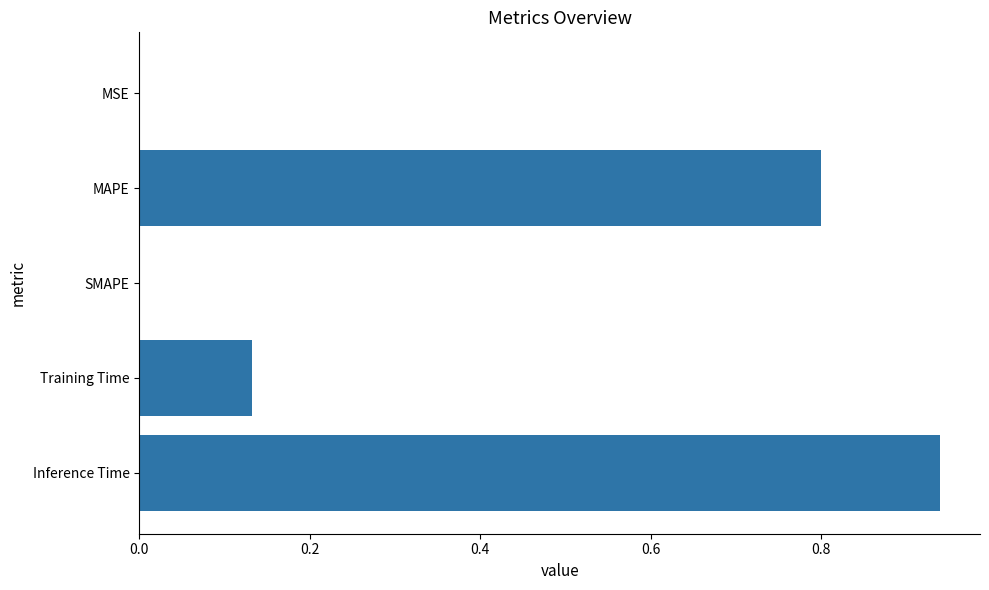

What is the sum of all values?

1.9